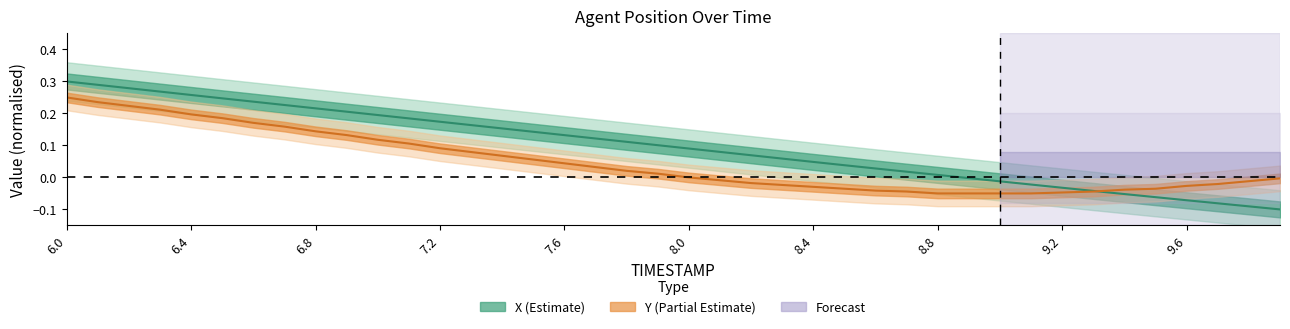

Reading left to right, extract all data points from this chart.

X: 0.3	0.3	0.3	0.3	0.3	0.2	0.2	0.2	0.2	0.2	0.2	0.2	0.2	0.2	0.2	0.1	0.1	0.1	0.1	0.1	0.1	0.1	0.1	0.1	0.0	0.0	0.0	0.0	0.0	-0.0	-0.0	-0.0	-0.0	-0.0	-0.1	-0.1	-0.1	-0.1	-0.1	-0.1
Y: 0.2	0.2	0.2	0.2	0.2	0.2	0.2	0.2	0.1	0.1	0.1	0.1	0.1	0.1	0.1	0.1	0.0	0.0	0.0	0.0	-0.0	-0.0	-0.0	-0.0	-0.0	-0.0	-0.0	-0.0	-0.1	-0.1	-0.1	-0.1	-0.0	-0.0	-0.0	-0.0	-0.0	-0.0	-0.0	-0.0